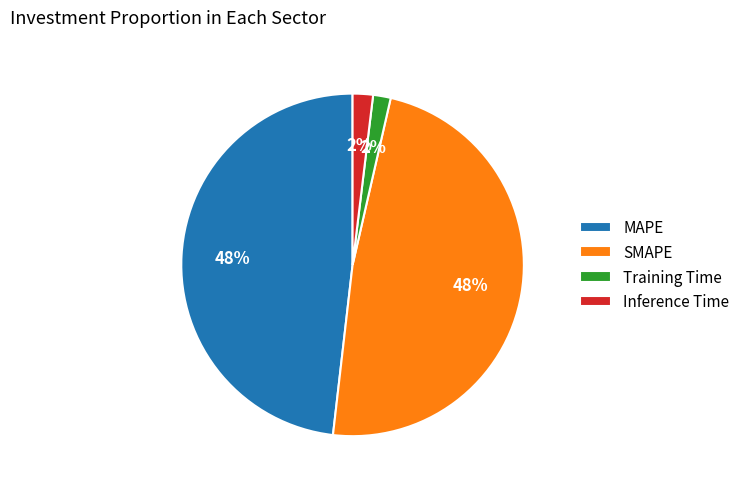

Combined, do Inference Time and Training Time account for over 50%?

No